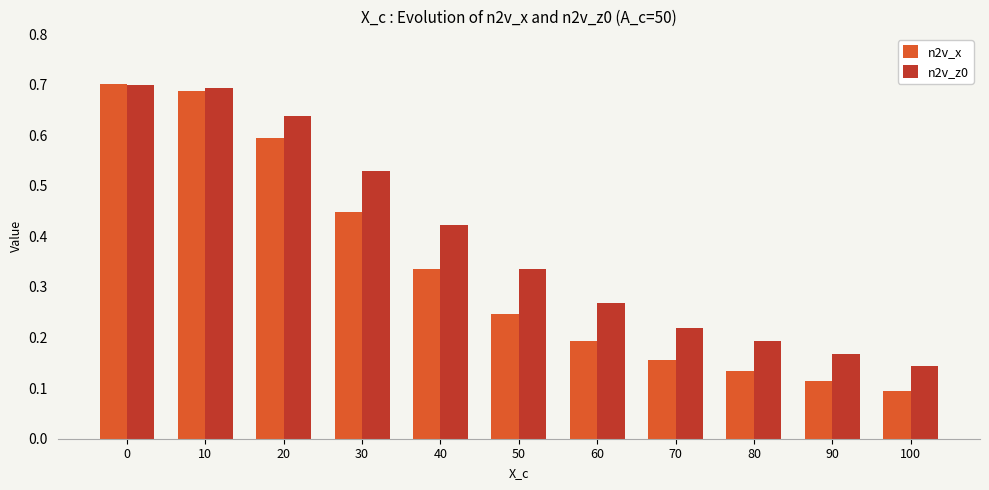

Which series has the largest total across all categories?

n2v_z0